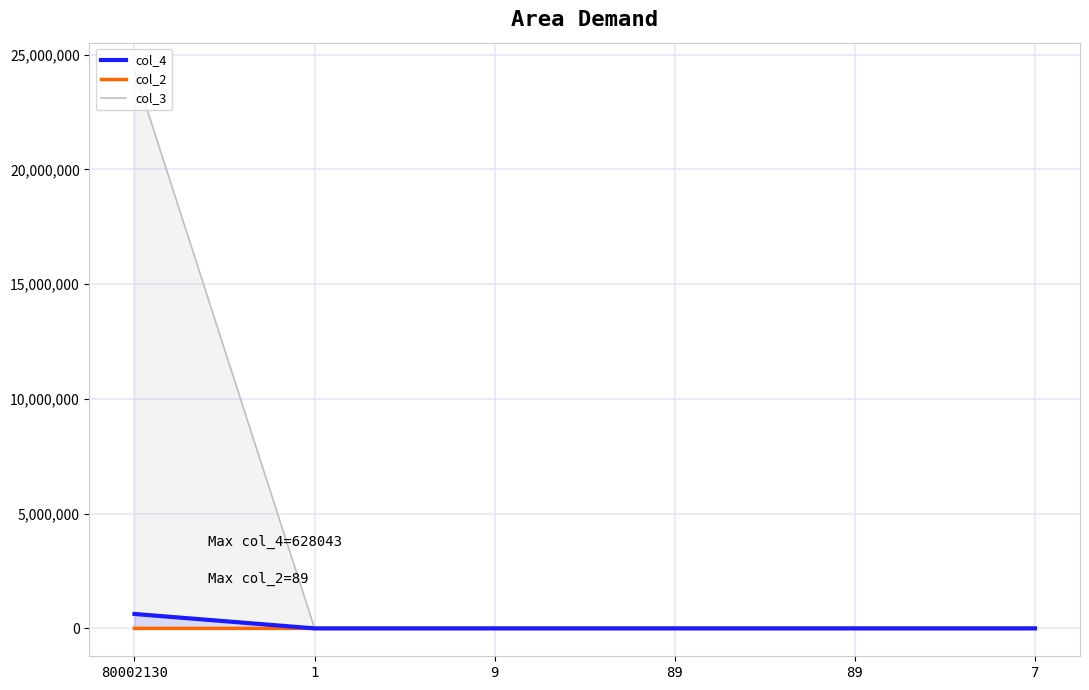

What is the highest value of the col_2 series?

89